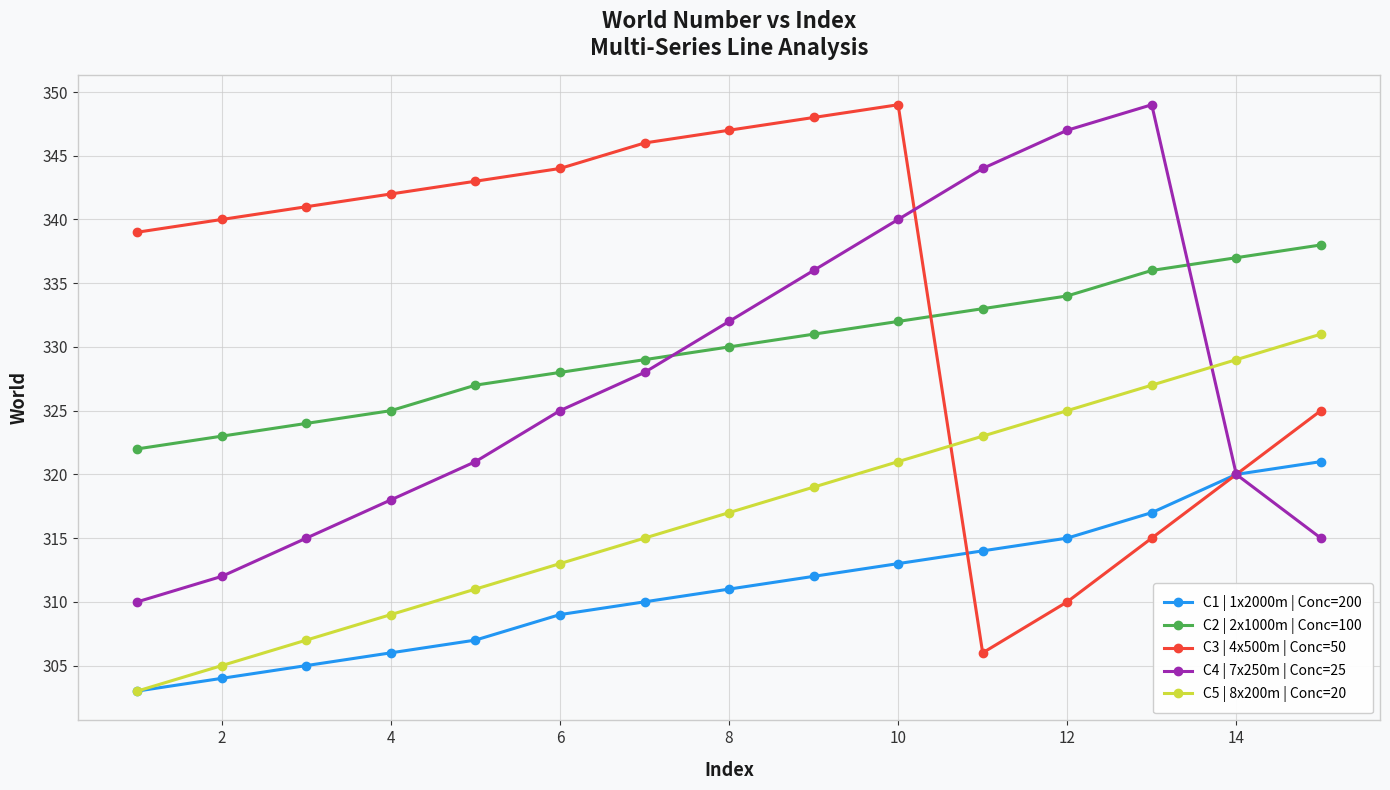

True or false: C2 | 2x1000m | Conc=100 and C5 | 8x200m | Conc=20 intersect in this chart.

False